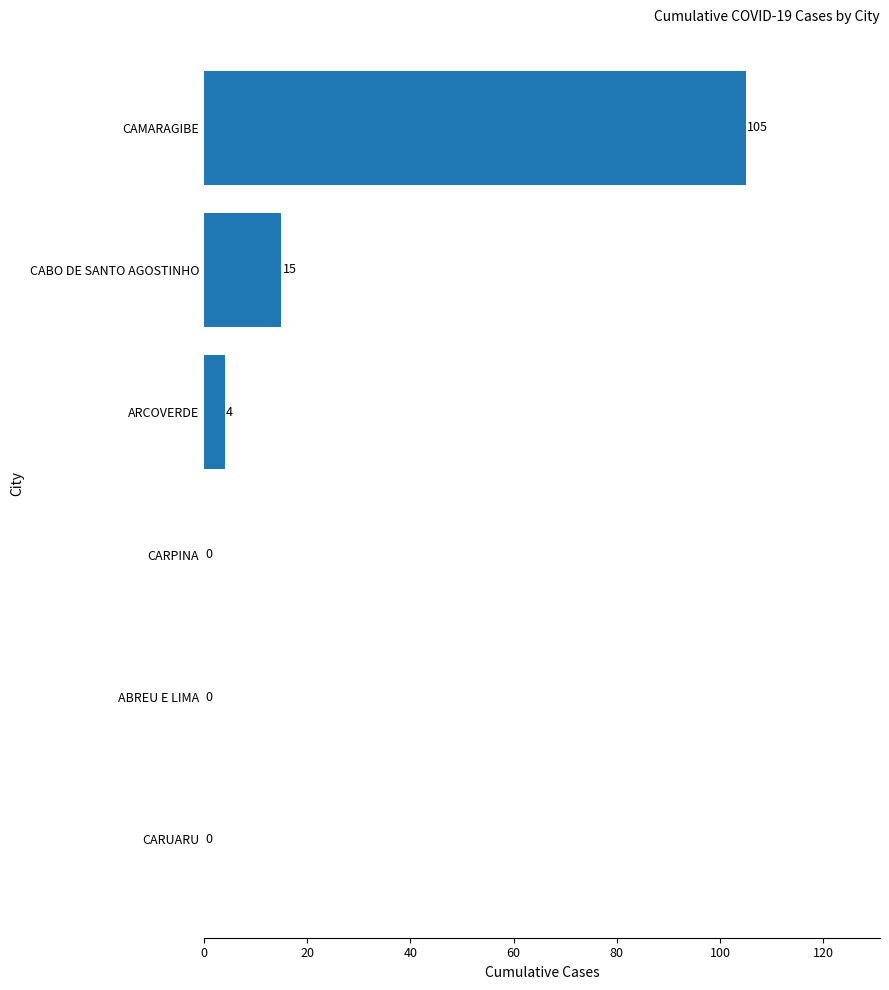

Where is the data nearest to the value 52?

CABO DE SANTO AGOSTINHO